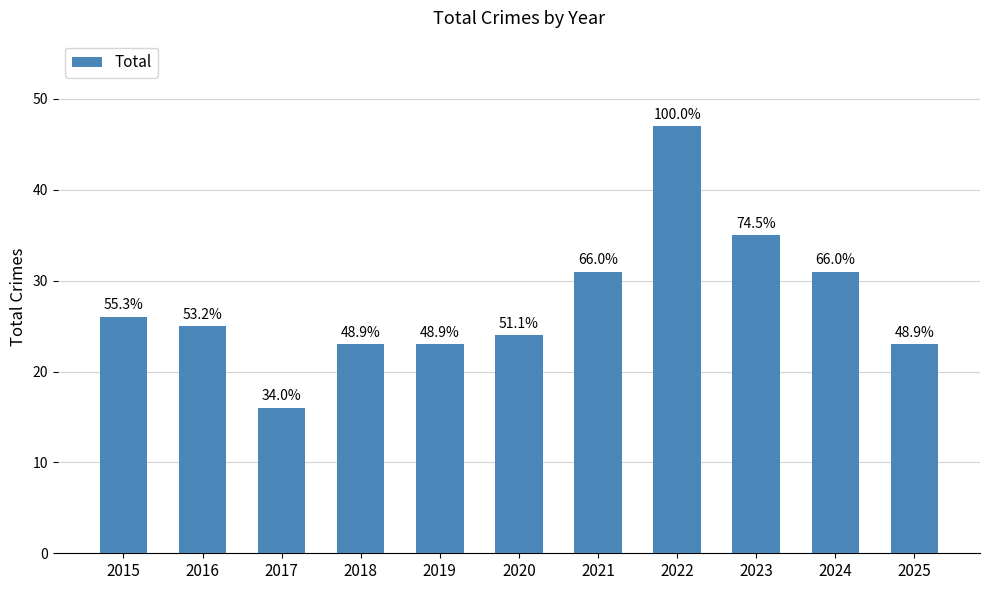

At which category does the chart reach its peak across all series?

2022